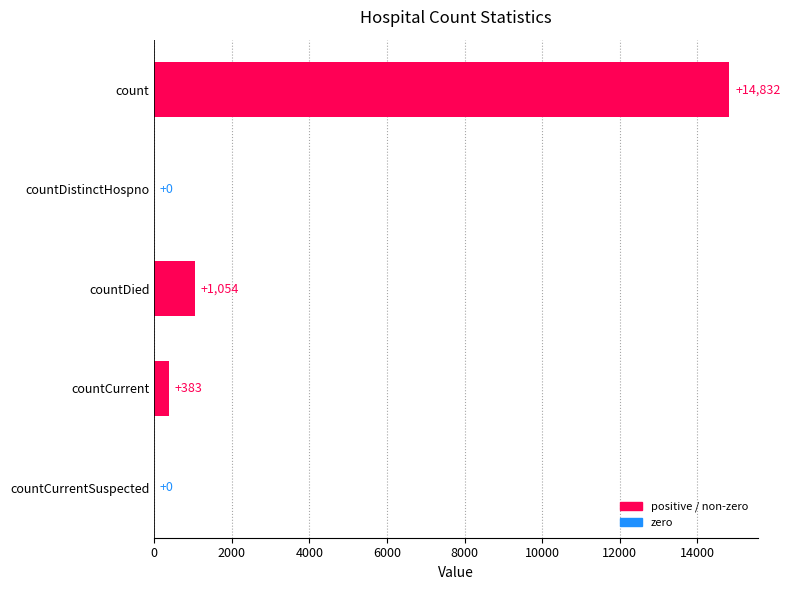

How many categories are shown in the chart?

5